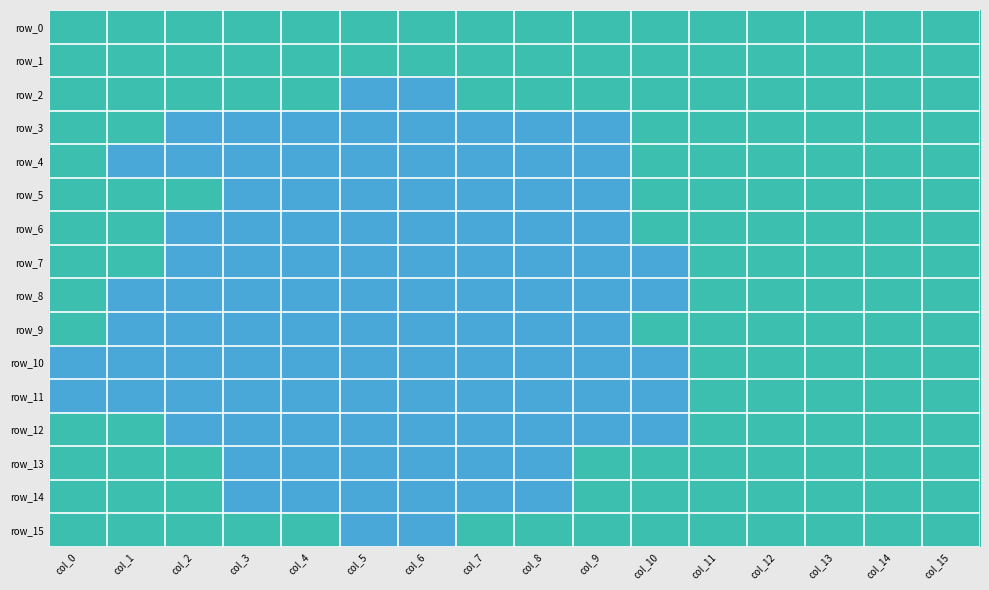

Reading left to right, extract all data points from this chart.

row_0: col_0=1	col_1=1	col_2=1	col_3=1	col_4=1	col_5=1	col_6=1	col_7=1	col_8=1	col_9=1	col_10=1	col_11=1	col_12=1	col_13=1	col_14=1	col_15=1
row_1: col_0=1	col_1=1	col_2=1	col_3=1	col_4=1	col_5=1	col_6=1	col_7=1	col_8=1	col_9=1	col_10=1	col_11=1	col_12=1	col_13=1	col_14=1	col_15=1
row_2: col_0=1	col_1=1	col_2=1	col_3=1	col_4=1	col_5=0	col_6=0	col_7=1	col_8=1	col_9=1	col_10=1	col_11=1	col_12=1	col_13=1	col_14=1	col_15=1
row_3: col_0=1	col_1=1	col_2=0	col_3=0	col_4=0	col_5=0	col_6=0	col_7=0	col_8=0	col_9=0	col_10=1	col_11=1	col_12=1	col_13=1	col_14=1	col_15=1
row_4: col_0=1	col_1=0	col_2=0	col_3=0	col_4=0	col_5=0	col_6=0	col_7=0	col_8=0	col_9=0	col_10=1	col_11=1	col_12=1	col_13=1	col_14=1	col_15=1
row_5: col_0=1	col_1=1	col_2=1	col_3=0	col_4=0	col_5=0	col_6=0	col_7=0	col_8=0	col_9=0	col_10=1	col_11=1	col_12=1	col_13=1	col_14=1	col_15=1
row_6: col_0=1	col_1=1	col_2=0	col_3=0	col_4=0	col_5=0	col_6=0	col_7=0	col_8=0	col_9=0	col_10=1	col_11=1	col_12=1	col_13=1	col_14=1	col_15=1
row_7: col_0=1	col_1=1	col_2=0	col_3=0	col_4=0	col_5=0	col_6=0	col_7=0	col_8=0	col_9=0	col_10=0	col_11=1	col_12=1	col_13=1	col_14=1	col_15=1
row_8: col_0=1	col_1=0	col_2=0	col_3=0	col_4=0	col_5=0	col_6=0	col_7=0	col_8=0	col_9=0	col_10=0	col_11=1	col_12=1	col_13=1	col_14=1	col_15=1
row_9: col_0=1	col_1=0	col_2=0	col_3=0	col_4=0	col_5=0	col_6=0	col_7=0	col_8=0	col_9=0	col_10=1	col_11=1	col_12=1	col_13=1	col_14=1	col_15=1
row_10: col_0=0	col_1=0	col_2=0	col_3=0	col_4=0	col_5=0	col_6=0	col_7=0	col_8=0	col_9=0	col_10=0	col_11=1	col_12=1	col_13=1	col_14=1	col_15=1
row_11: col_0=0	col_1=0	col_2=0	col_3=0	col_4=0	col_5=0	col_6=0	col_7=0	col_8=0	col_9=0	col_10=0	col_11=1	col_12=1	col_13=1	col_14=1	col_15=1
row_12: col_0=1	col_1=1	col_2=0	col_3=0	col_4=0	col_5=0	col_6=0	col_7=0	col_8=0	col_9=0	col_10=0	col_11=1	col_12=1	col_13=1	col_14=1	col_15=1
row_13: col_0=1	col_1=1	col_2=1	col_3=0	col_4=0	col_5=0	col_6=0	col_7=0	col_8=0	col_9=1	col_10=1	col_11=1	col_12=1	col_13=1	col_14=1	col_15=1
row_14: col_0=1	col_1=1	col_2=1	col_3=0	col_4=0	col_5=0	col_6=0	col_7=0	col_8=0	col_9=1	col_10=1	col_11=1	col_12=1	col_13=1	col_14=1	col_15=1
row_15: col_0=1	col_1=1	col_2=1	col_3=1	col_4=1	col_5=0	col_6=0	col_7=1	col_8=1	col_9=1	col_10=1	col_11=1	col_12=1	col_13=1	col_14=1	col_15=1